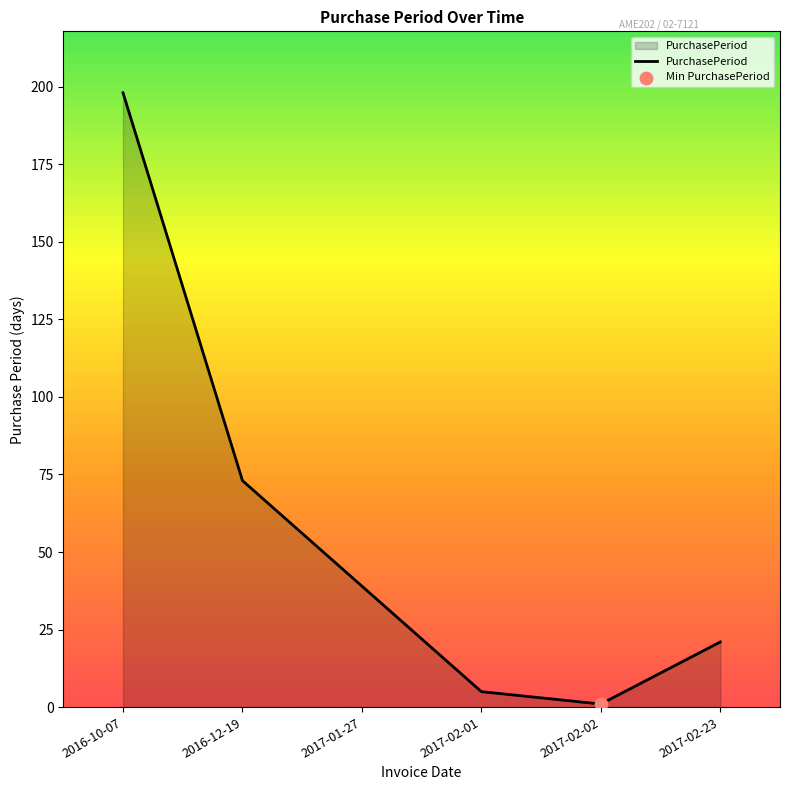

Between 2017-02-02 and 2017-02-01, which is larger?

2017-02-01